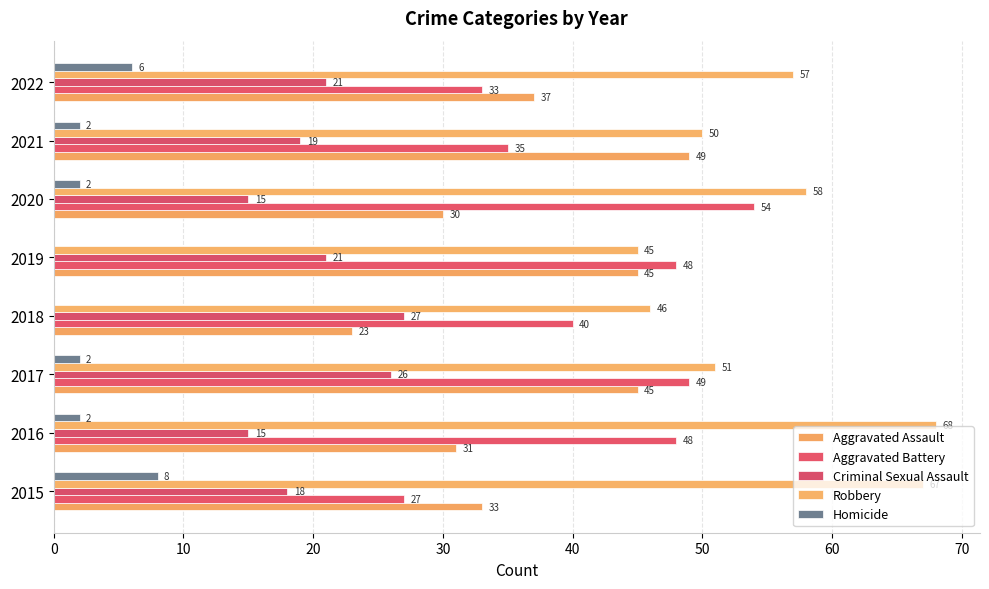

What is the value of the Aggravated Assault bar at the 5th from the left?

45